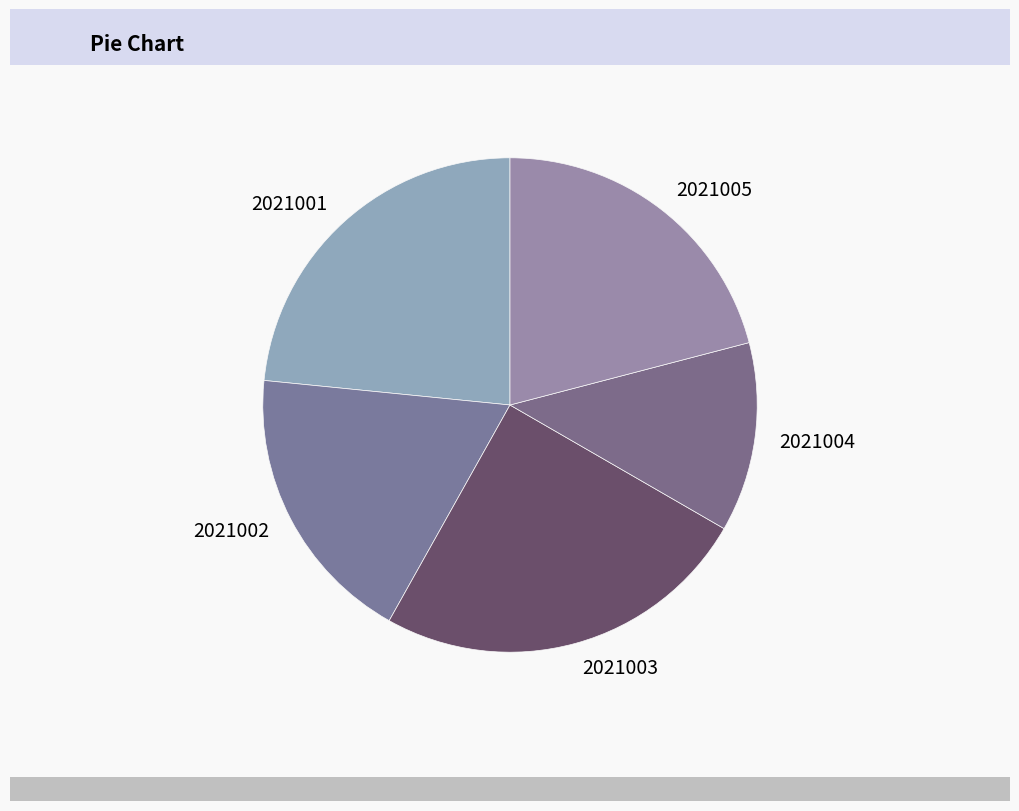

Is 2021003 the majority of the pie?

No